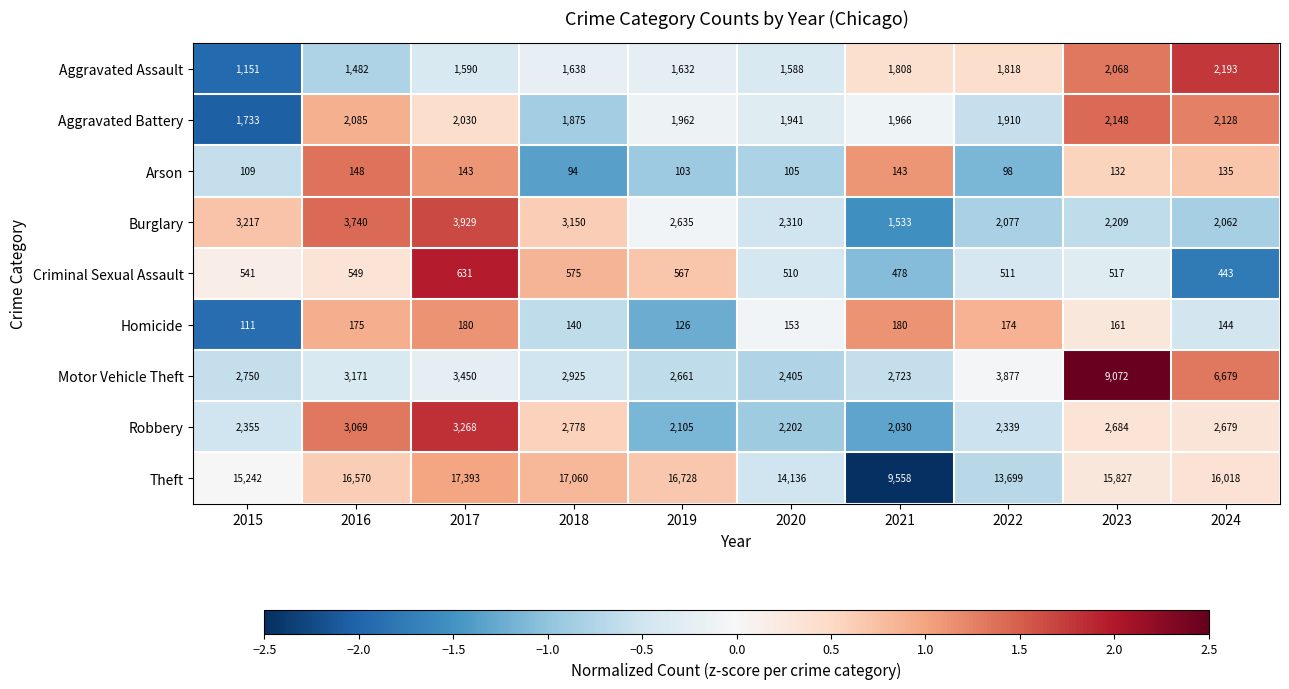

Is it true that Theft equals 27794 at 2018?

False